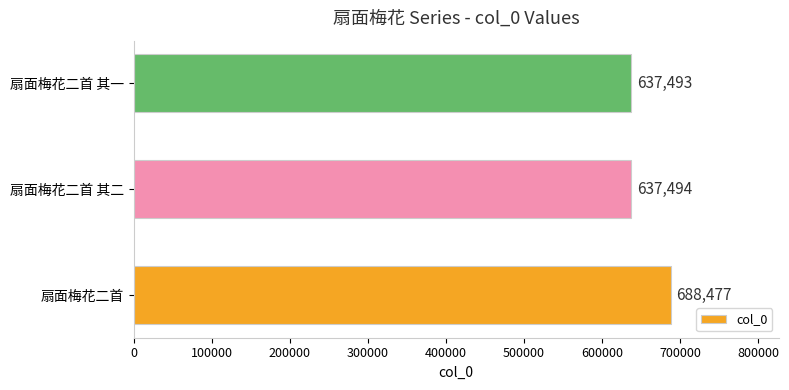

What is the sum of all values?

1963464